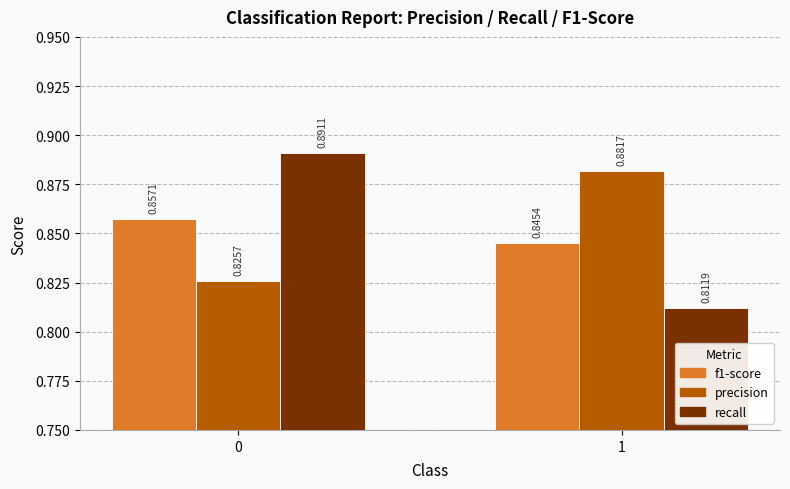

Which series has the widest spread of values?

recall